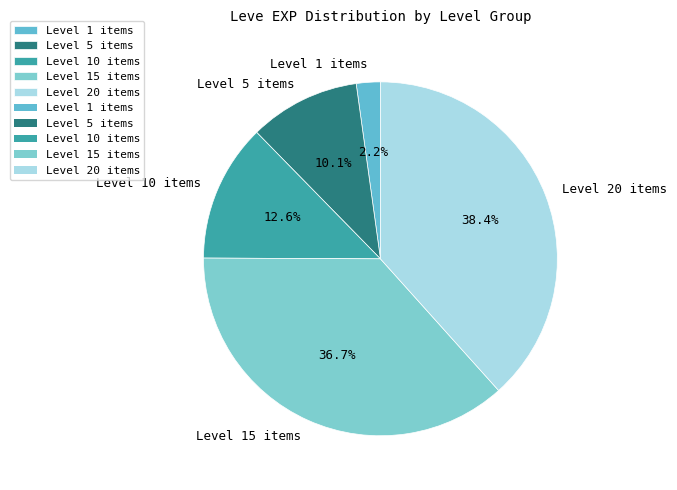

Between Level 20 items and Level 10 items, which is larger?

Level 20 items